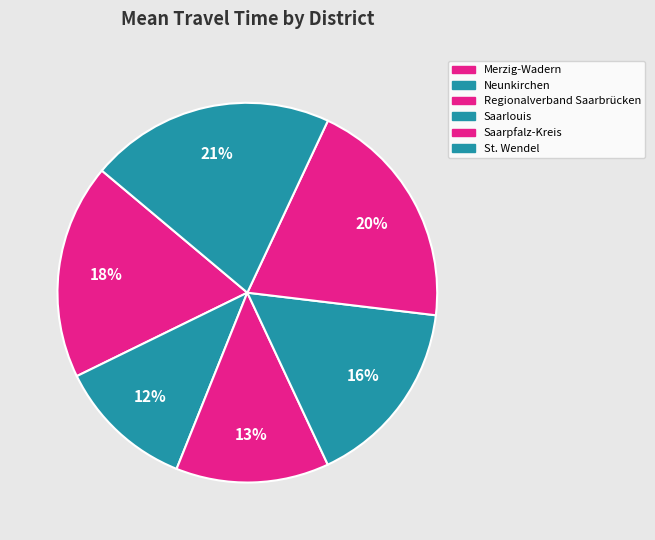

Is there any slice that represents more than half of the pie?

No